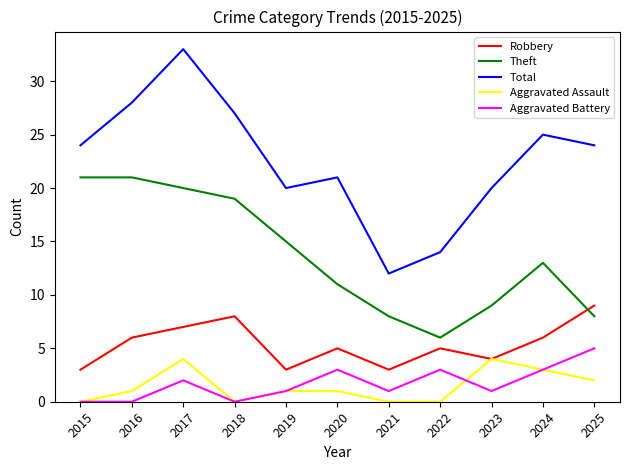

At which label does Theft reach its minimum?

2022